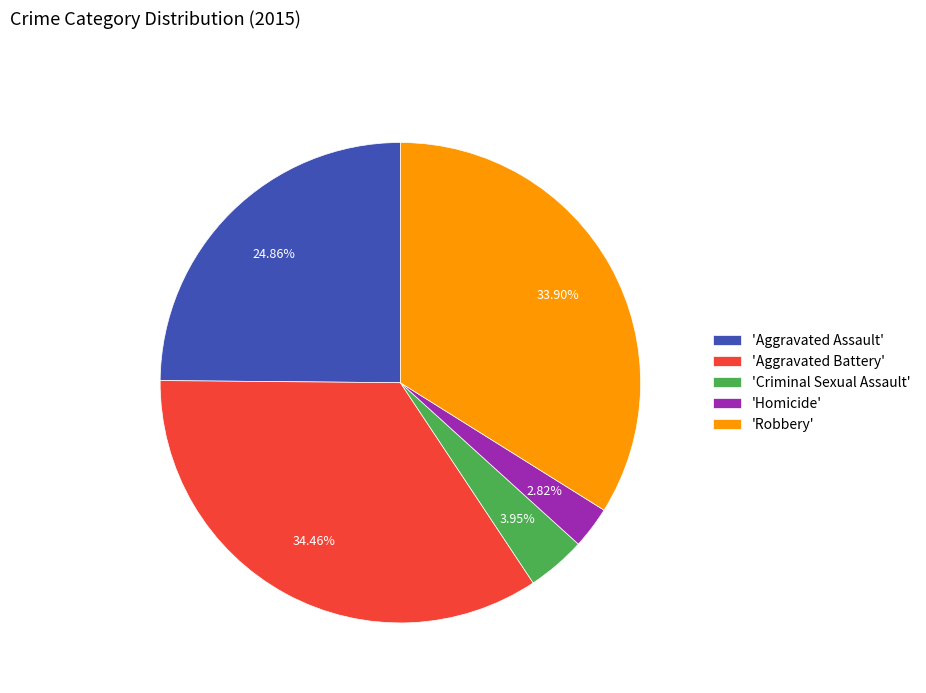

Which category has the biggest portion of the pie?

'Aggravated Battery'